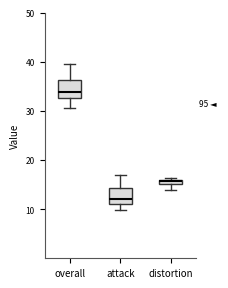

Where is the lower edge of the box for attack on the y-axis? The values are not printed on the chart, so give them approximately, as read against the axis.

11